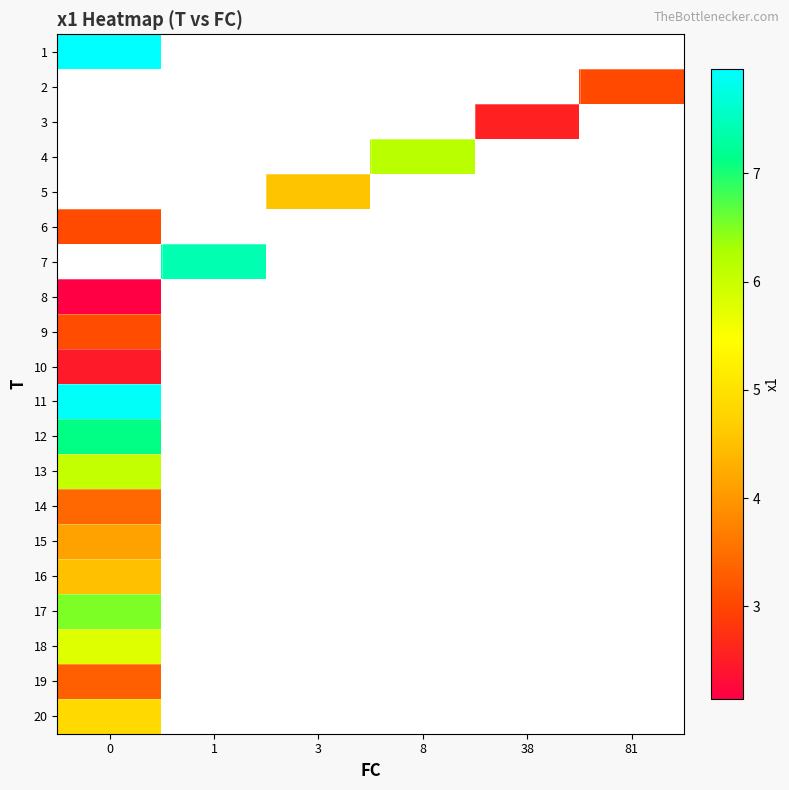

Rank the series by their maximum value, from lowest to highest.

10, 1, 2, 3, 4, 5, 6, 7, 8, 9, 19, 14, 15, 16, 20, 18, 13, 17, 12, 11